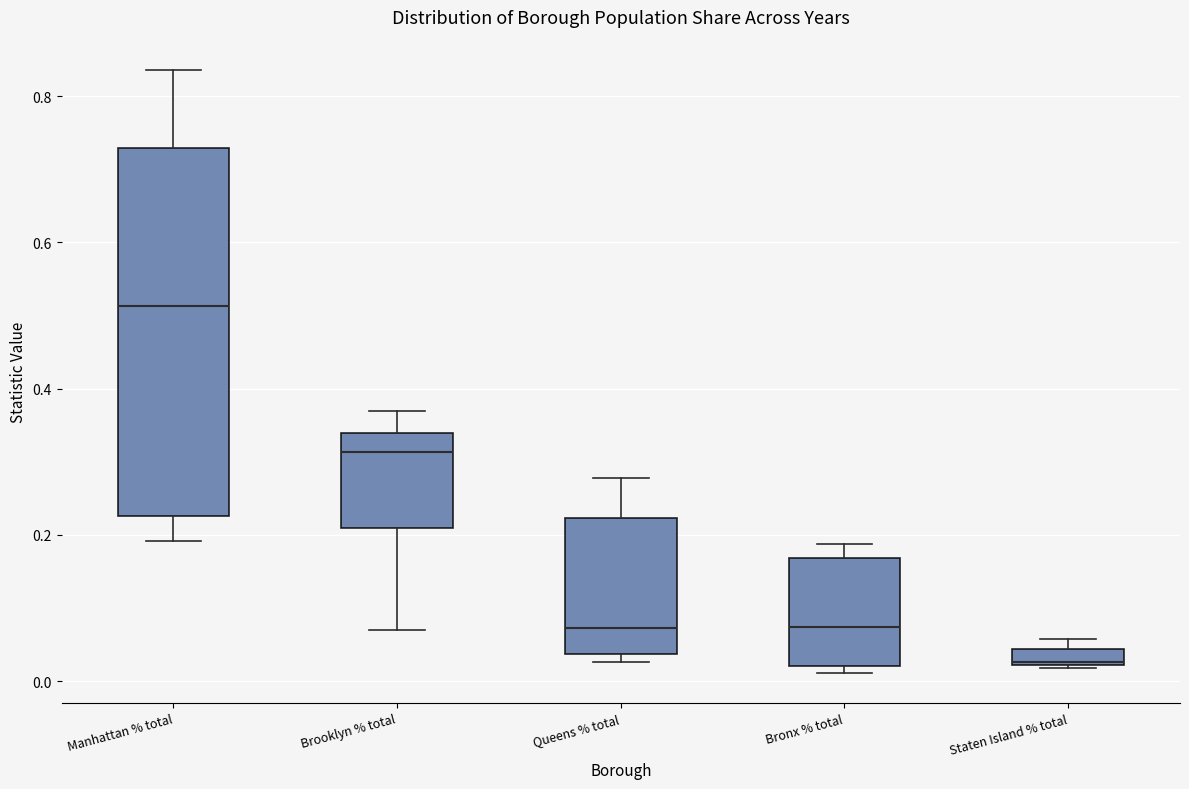

Which box is the tallest, from its lower edge to its upper edge?

Manhattan % total